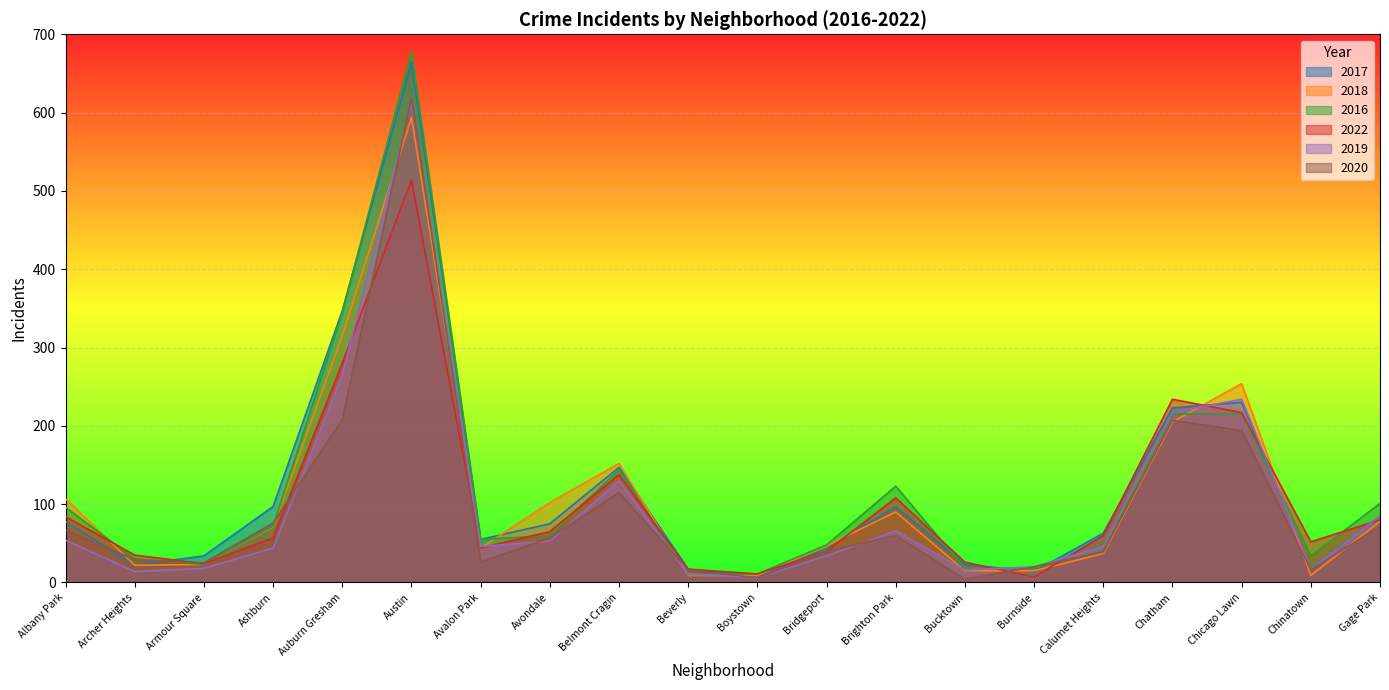

True or false: 2020 and 2018 cross at least once.

True